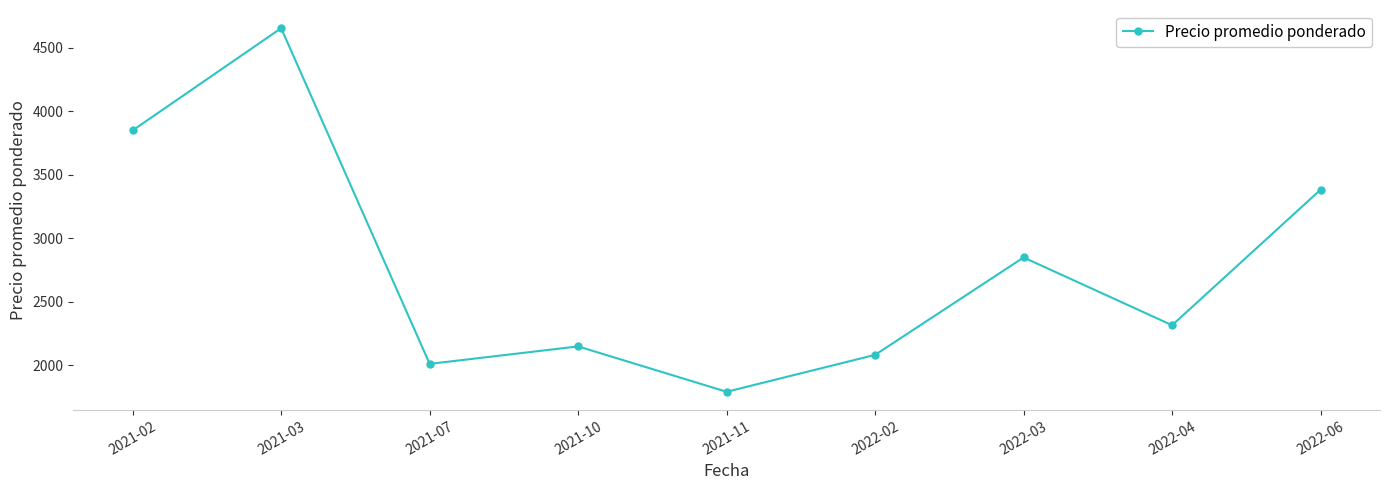

Where does the data first go above 2316?

2021-02